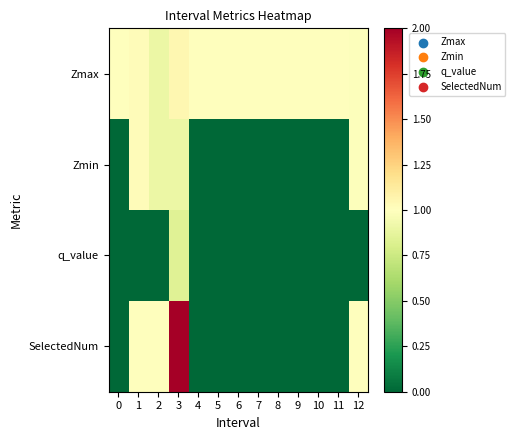

How many series are shown in this chart?

4